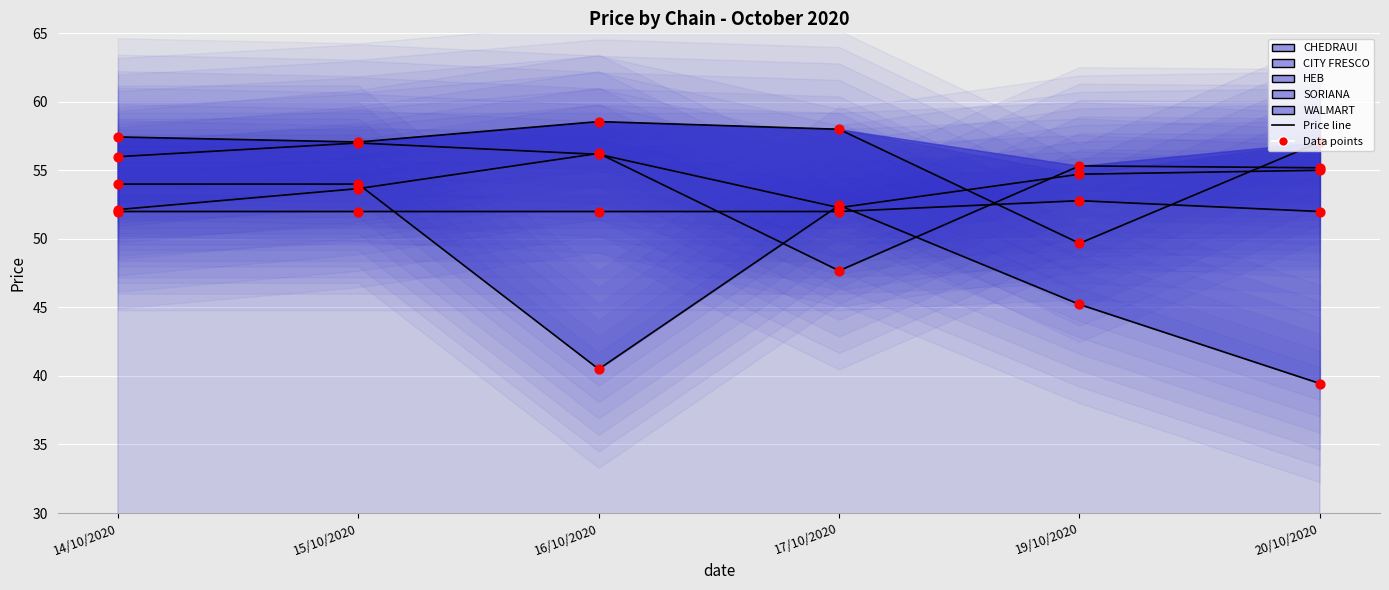

Which series reaches the maximum Y coordinate?

SORIANA